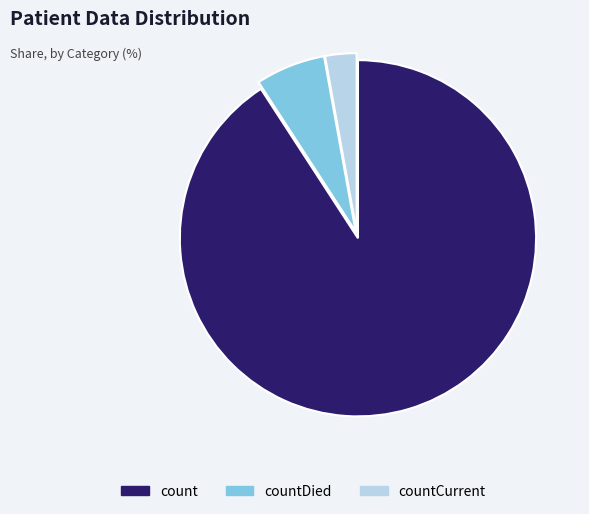

The countCurrent slice represents 3% of the pie. True or false?

True